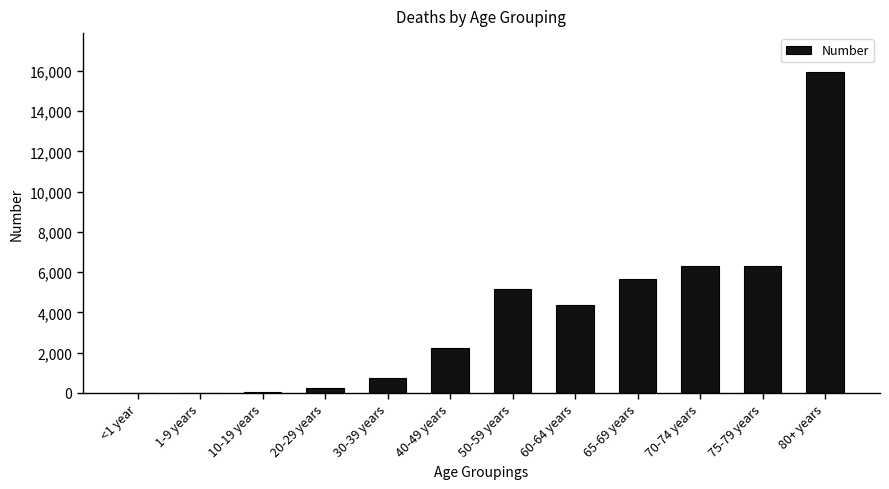

What is the sum of all values?

46986